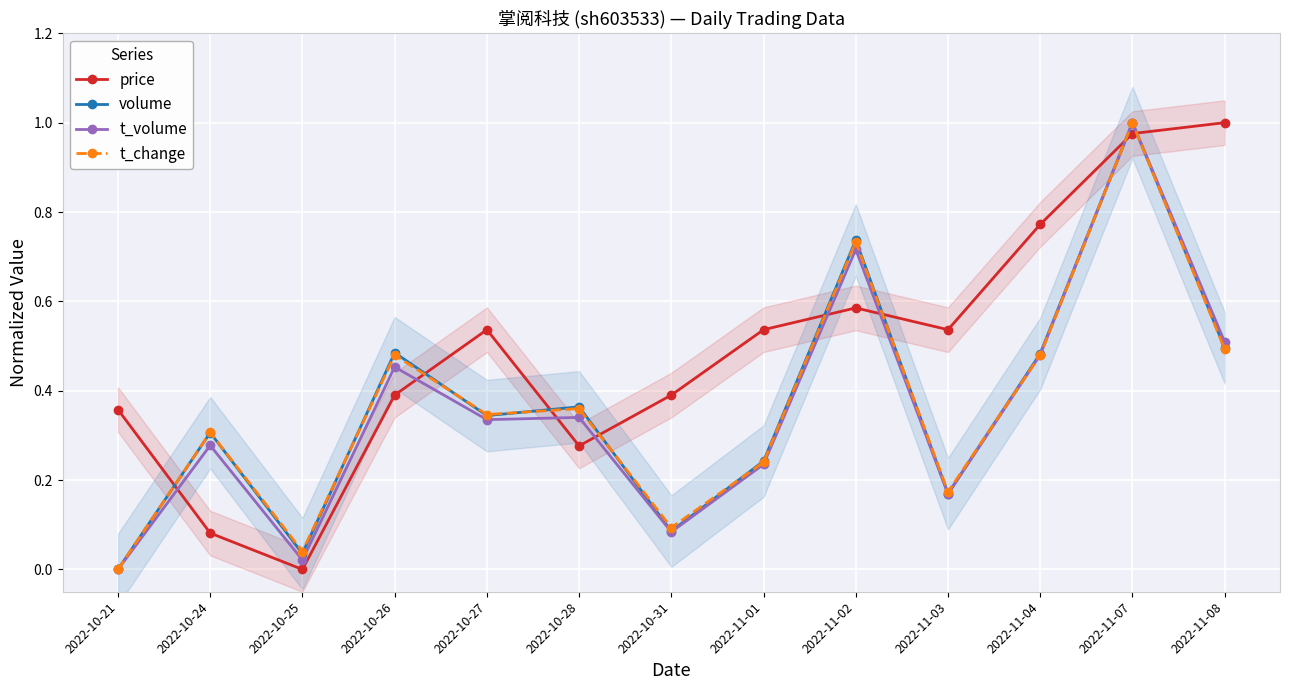

How many data points does each series have?

13